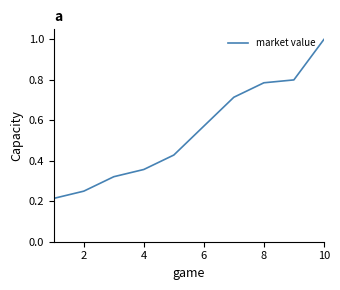

What is the maximum value shown in the chart?

1.0